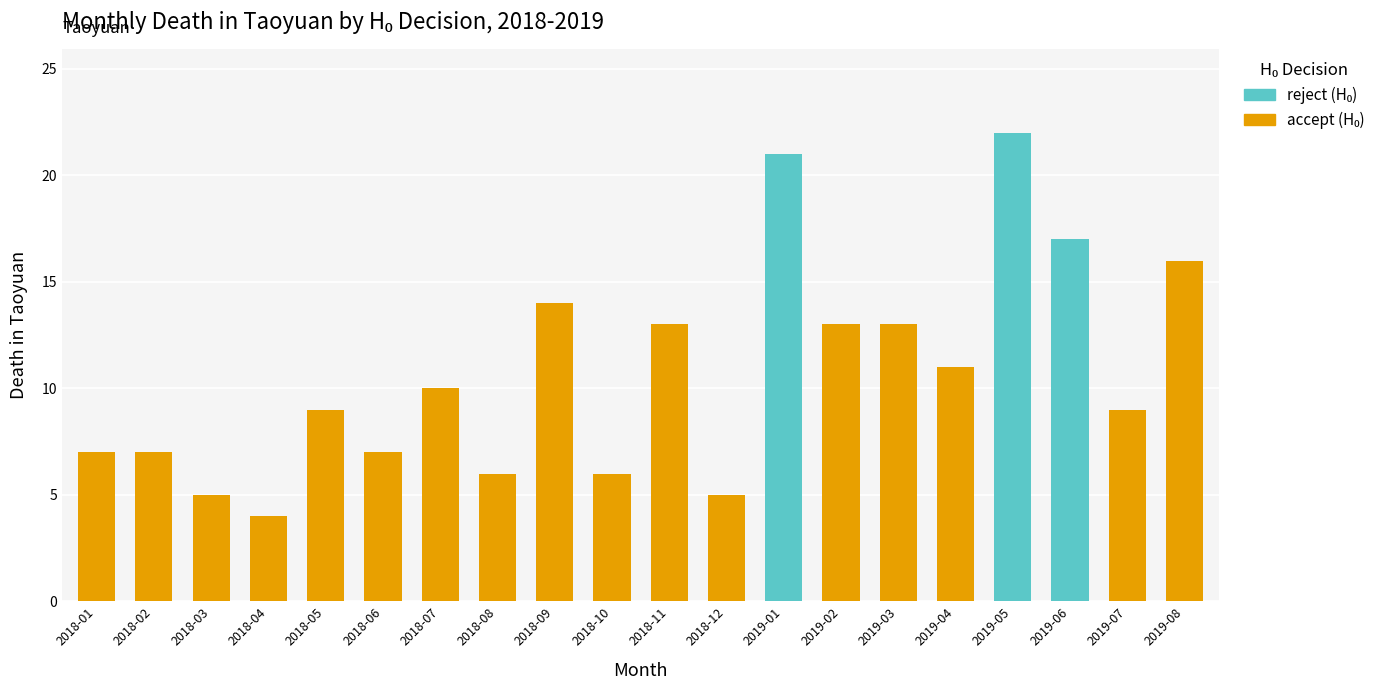

What is the total value across all series at 2018-07?

10